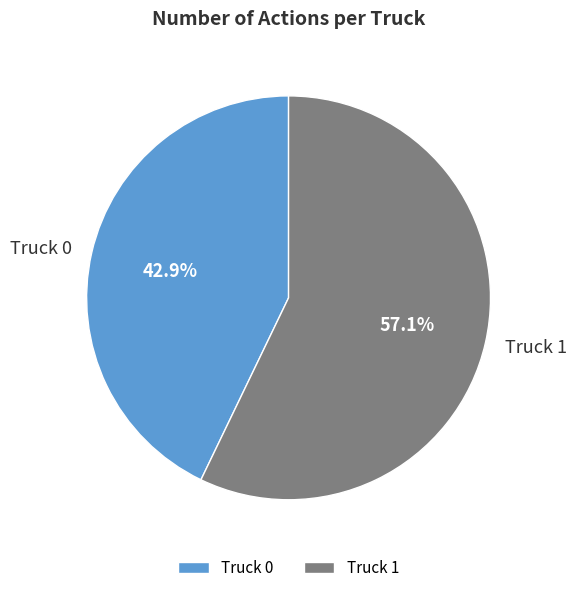

Which slice is the smallest?

Truck 0